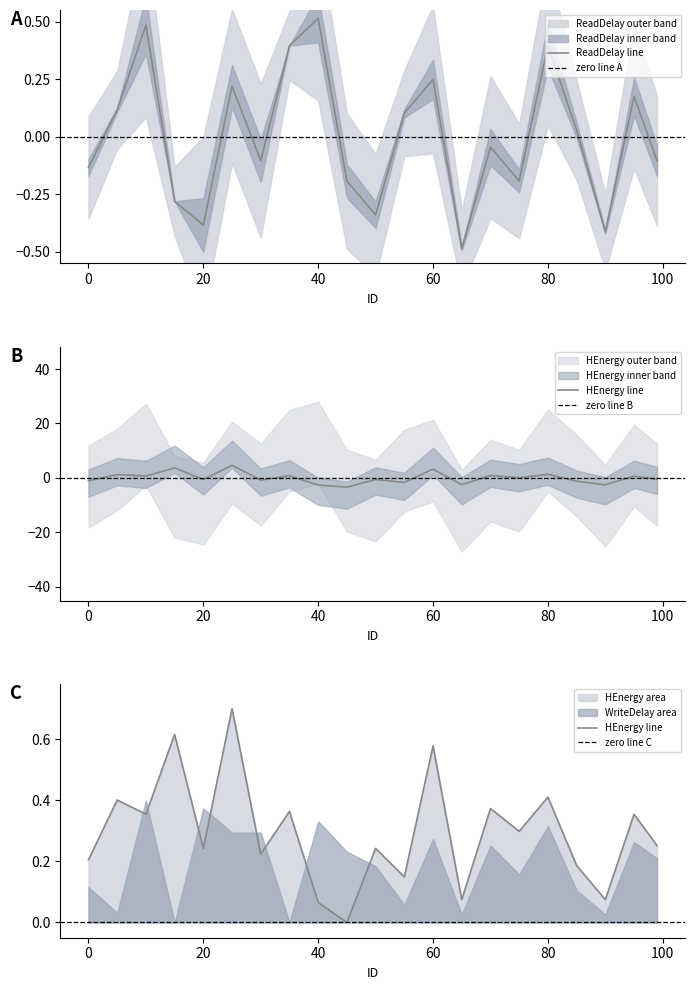

Which series changed the most between 5 and 15?

HEnergy